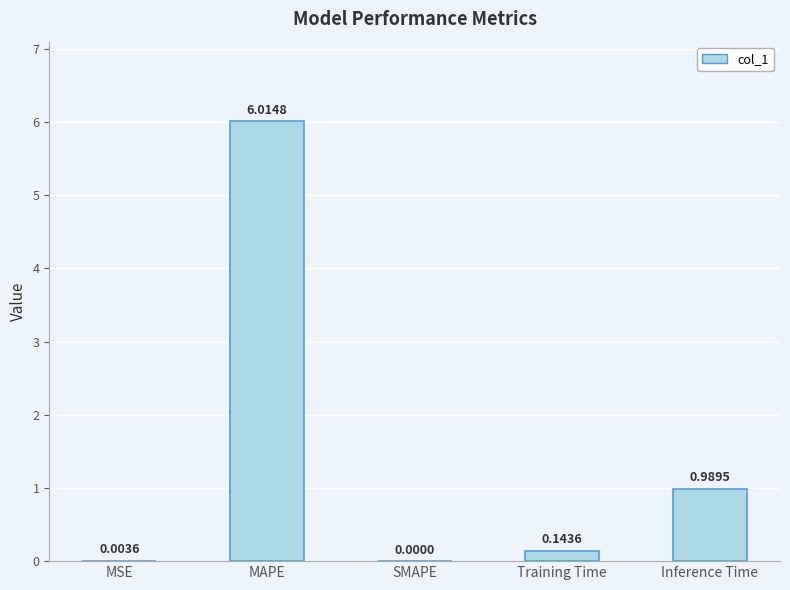

Which has a higher value, Inference Time or MSE?

Inference Time